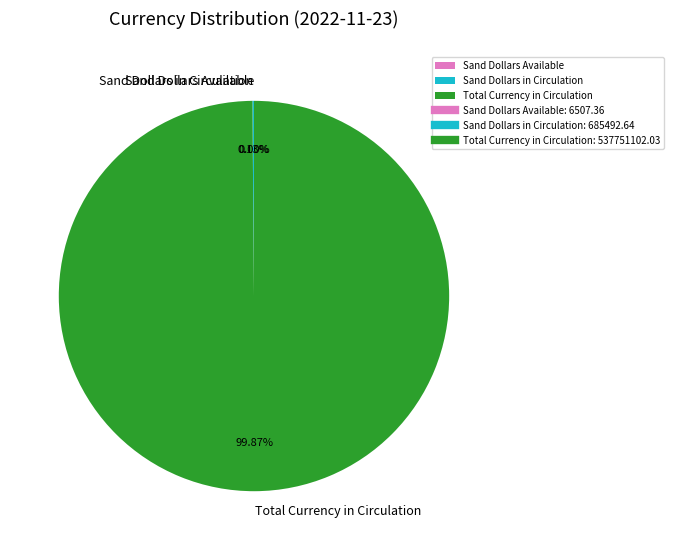

Which slice is the largest?

Total Currency in Circulation